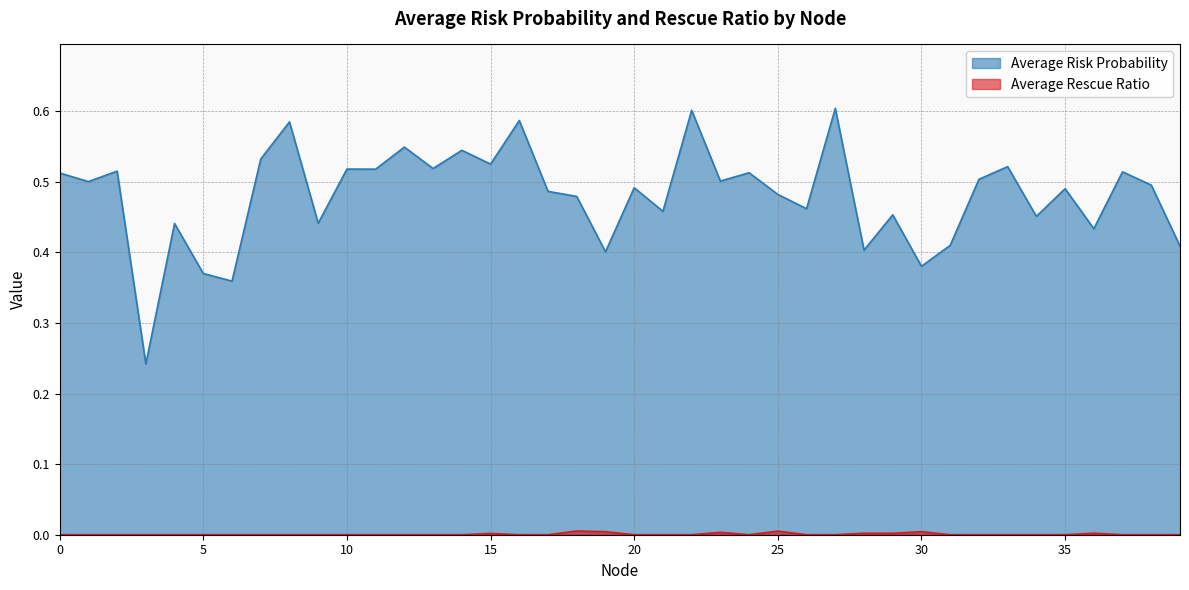

In Average Rescue Ratio, how many points are lower than both neighbors (excluding endpoints)?

2